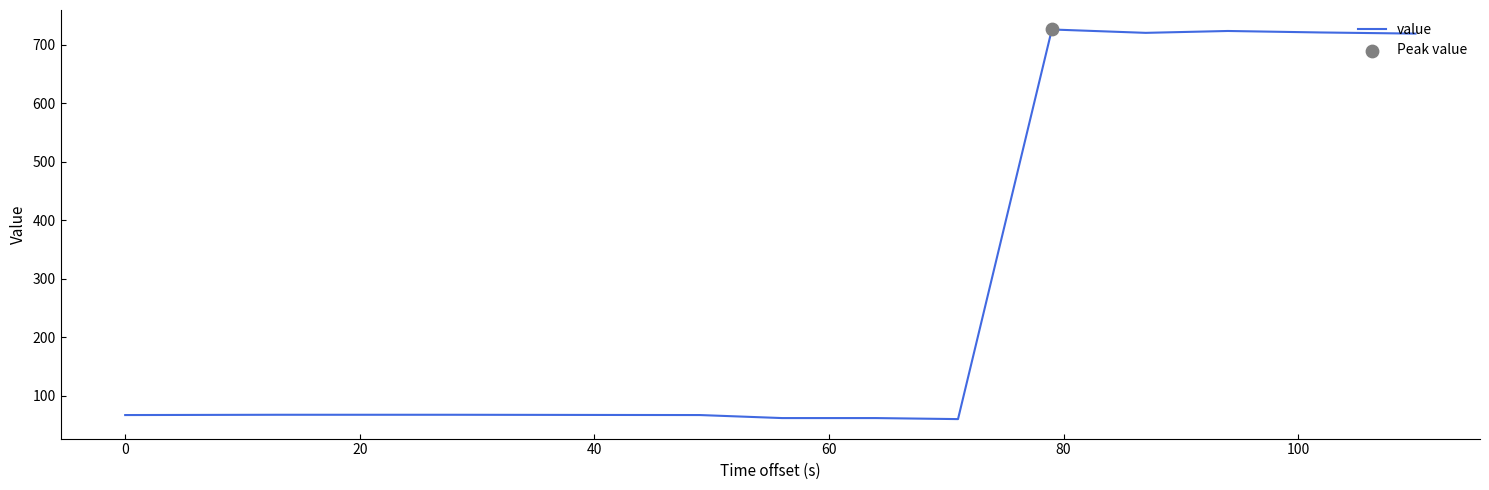

What is the greatest value displayed?

725.8